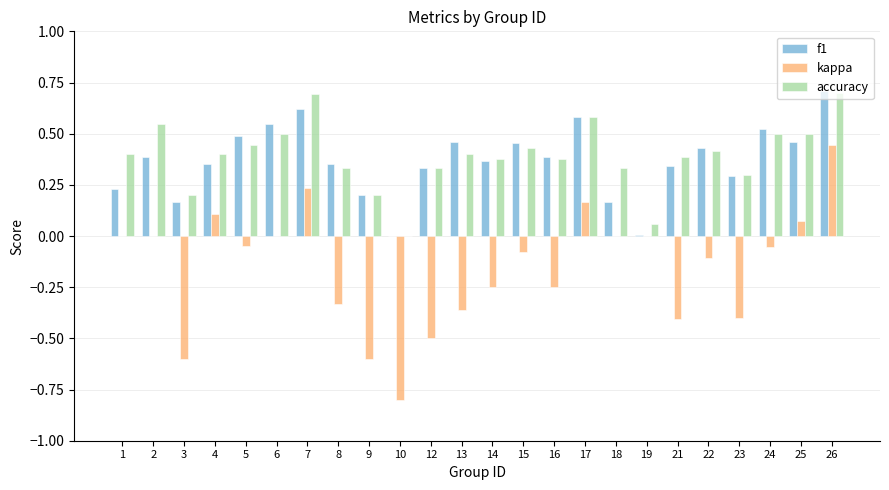

What is the sum of all kappa values?

-3.8